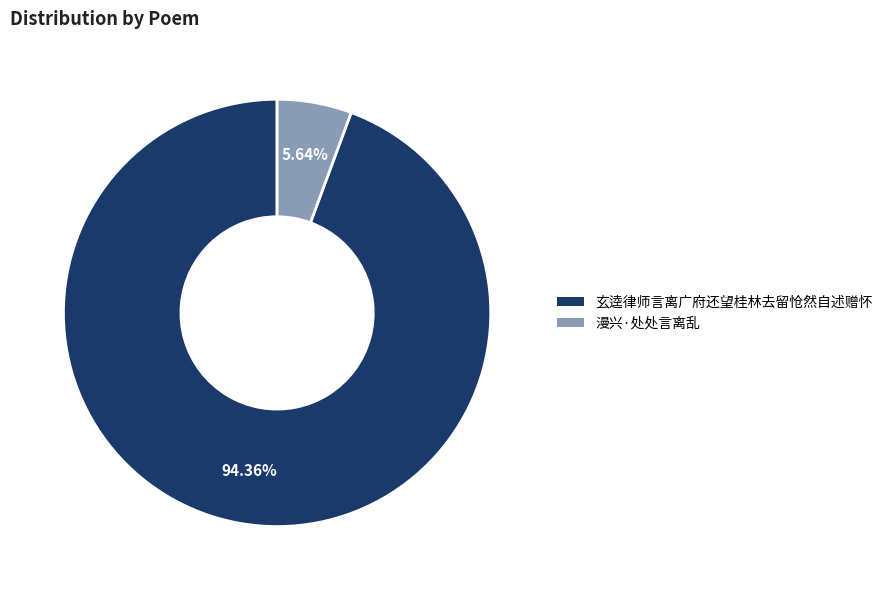

True or false: 漫兴·处处言离乱 accounts for 6% of the total.

True